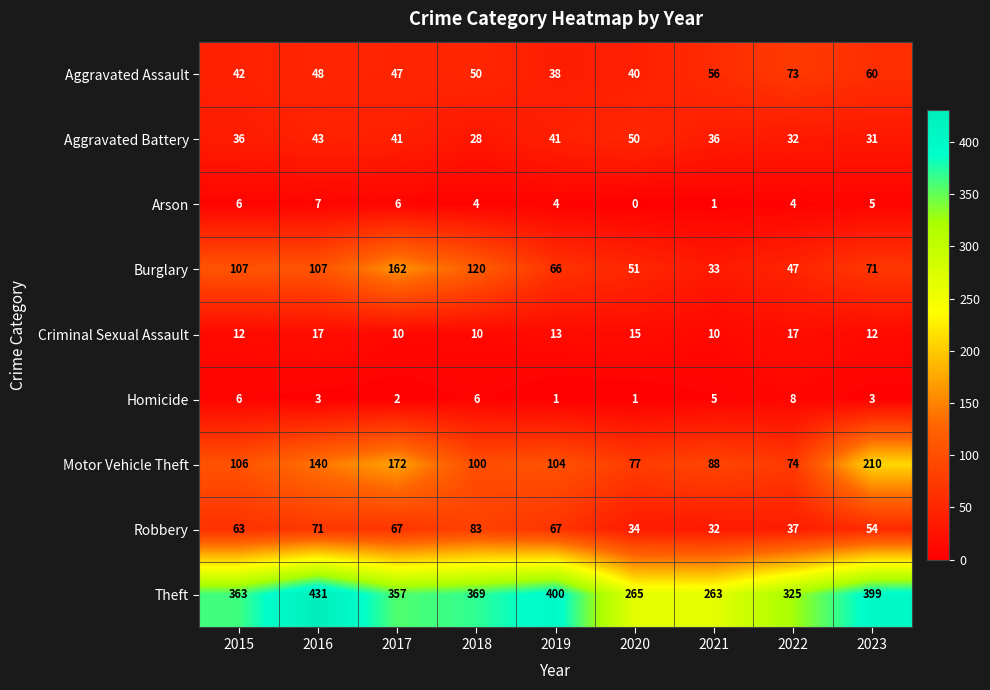

The value of Theft at 2021 is 401. True or false?

False